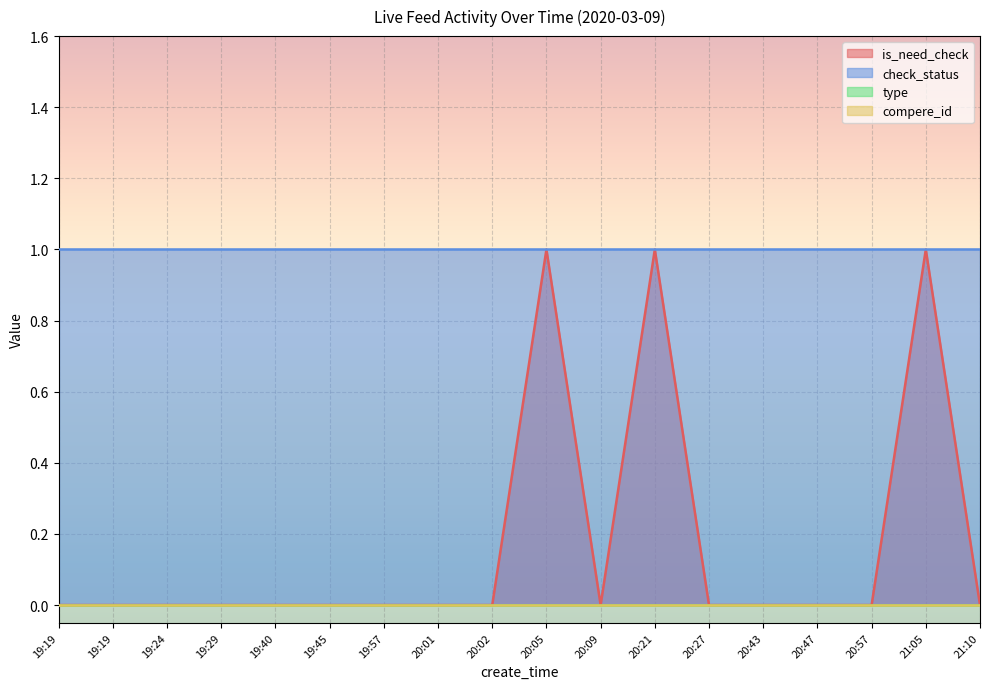

Reading right to left, transcribe all the data shown in this chart.

is_need_check: 0	1	0	0	0	0	1	0	1	0	0	0	0	0	0	0	0	0
check_status: 1	1	1	1	1	1	1	1	1	1	1	1	1	1	1	1	1	1
type: 0	0	0	0	0	0	0	0	0	0	0	0	0	0	0	0	0	0
compere_id: 0	0	0	0	0	0	0	0	0	0	0	0	0	0	0	0	0	0